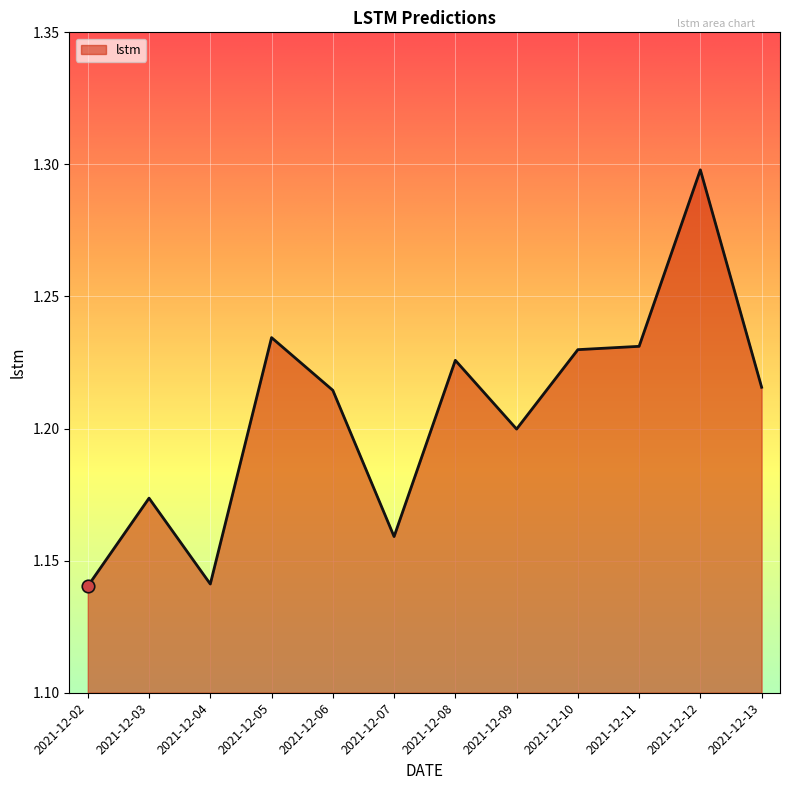

Which category has the highest value across all series?

2021-12-12